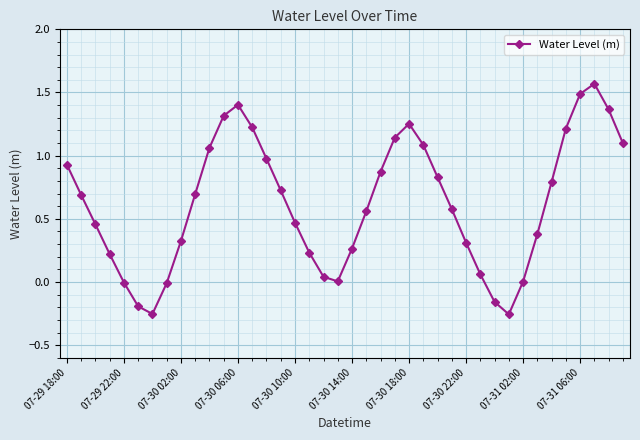

How many interior local peaks (higher than both neighbors) does the data have?

3